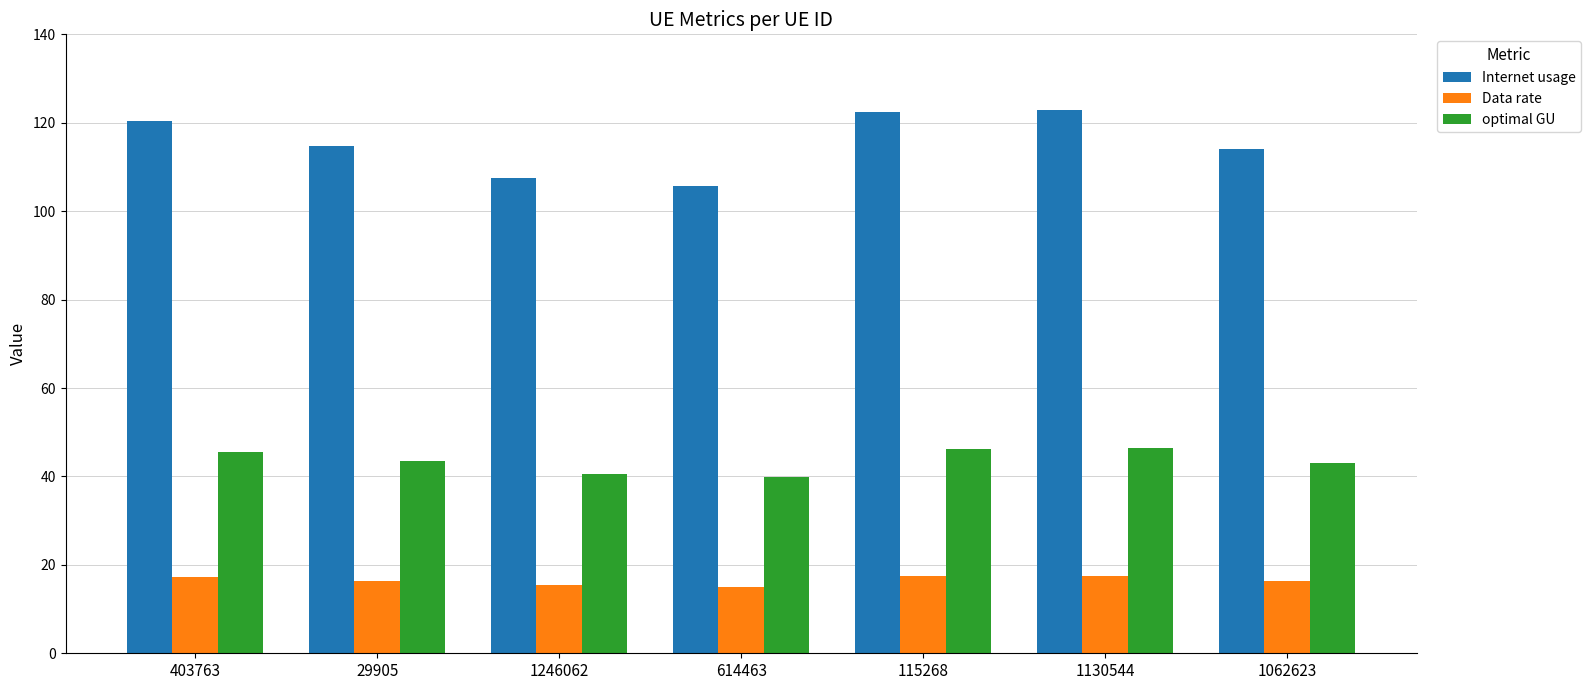

Rank the series by their average value, from highest to lowest.

Internet usage, optimal GU, Data rate